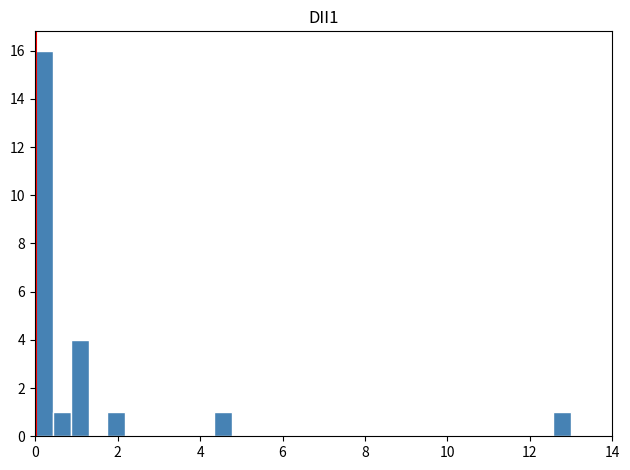

Read against the x-axis, roughly where is the centre of the tallest bar?

0.2